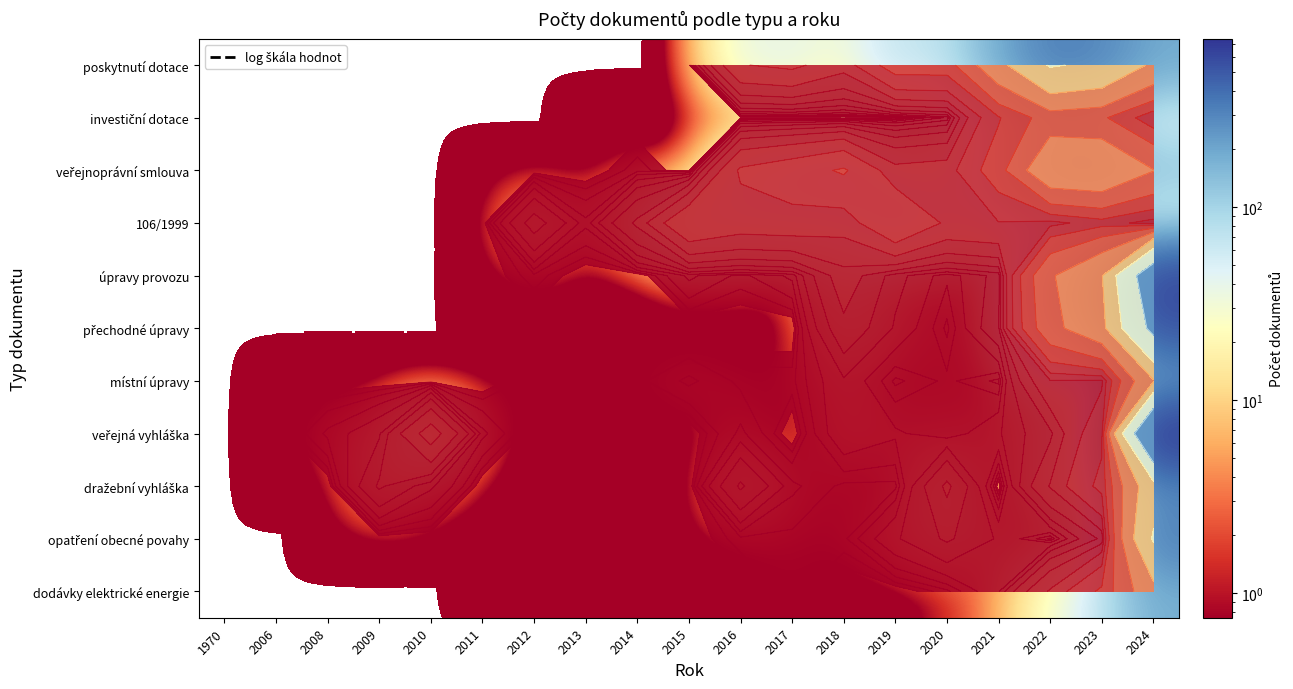

Between 2019 and 2012, which is larger?

2019